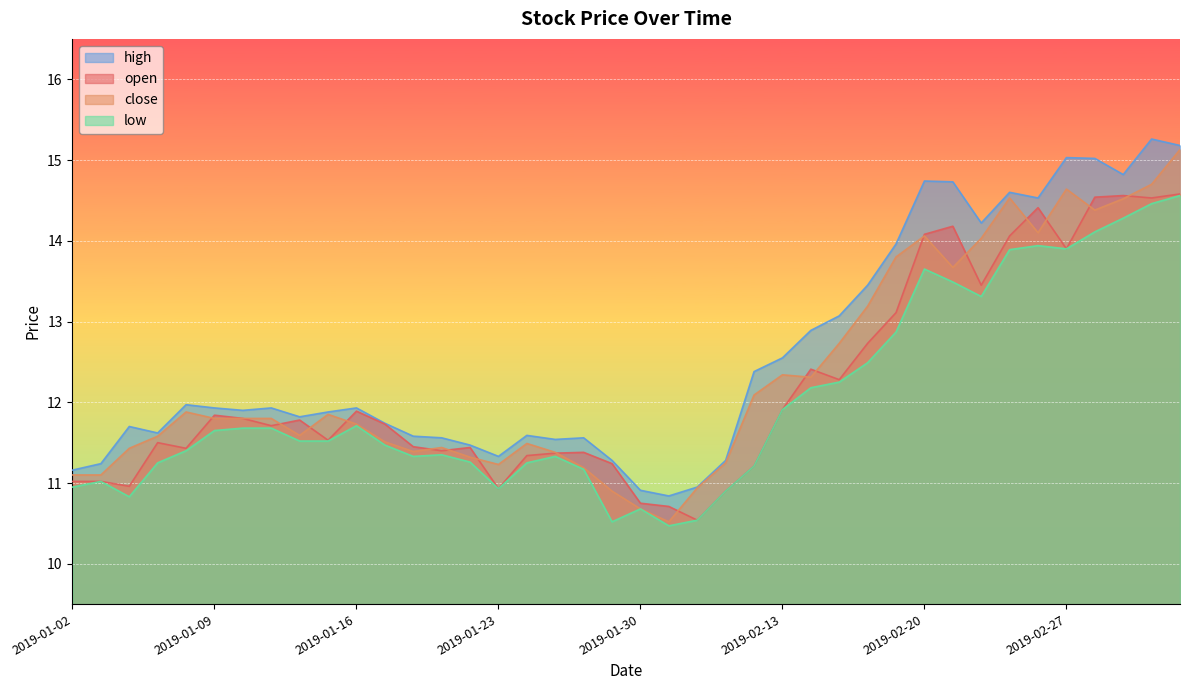

Which series has the largest total across all categories?

high